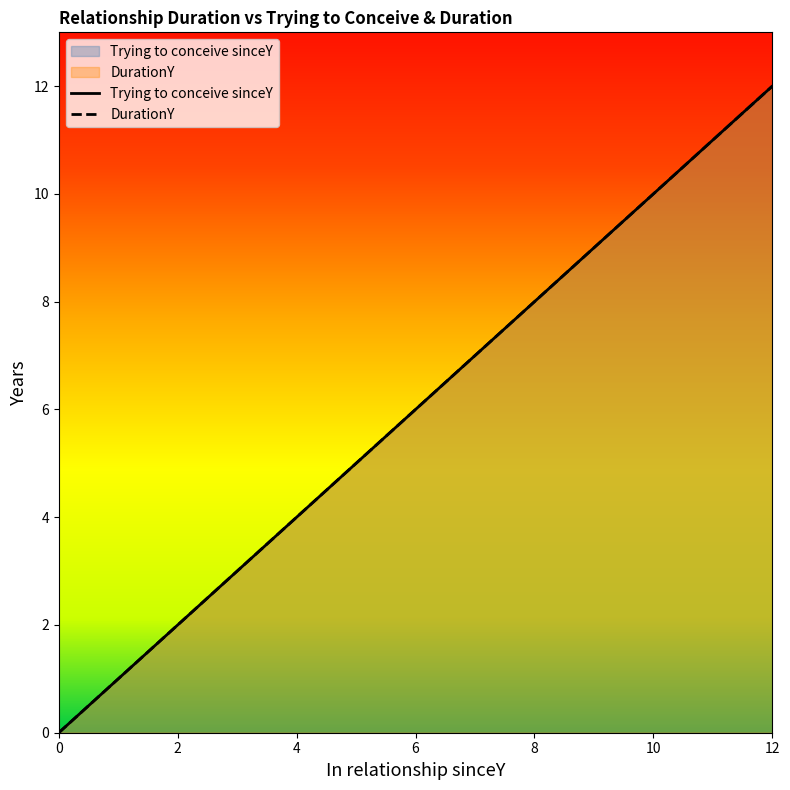

True or false: Trying to conceive sinceY and DurationY intersect in this chart.

False